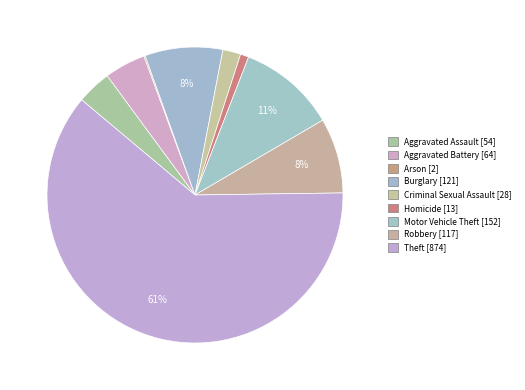

Approximately how many times larger is the value at Aggravated Assault compared to Burglary?

0.4